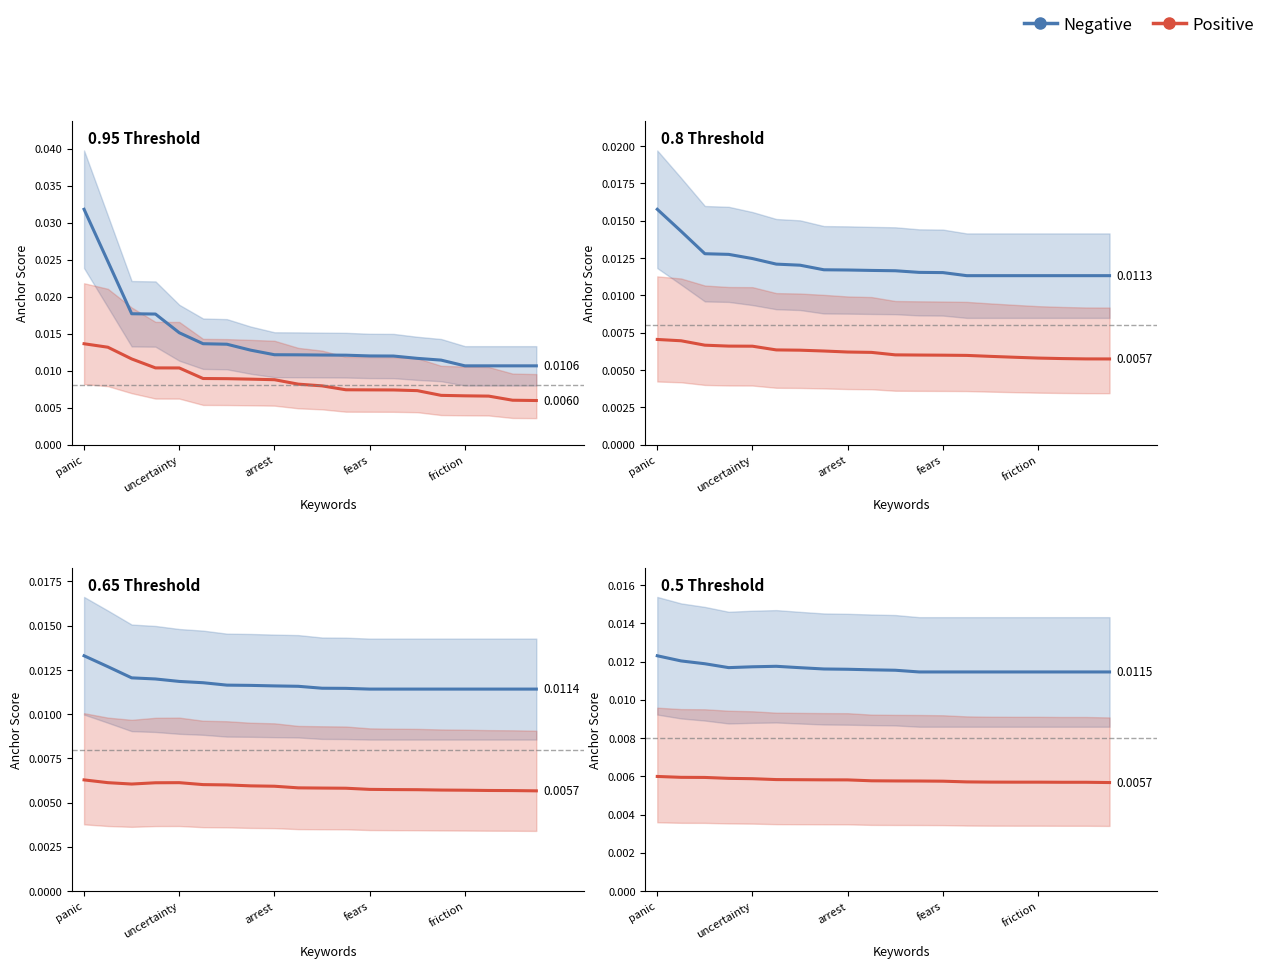

What is the label of the 17th point from the right?

fears